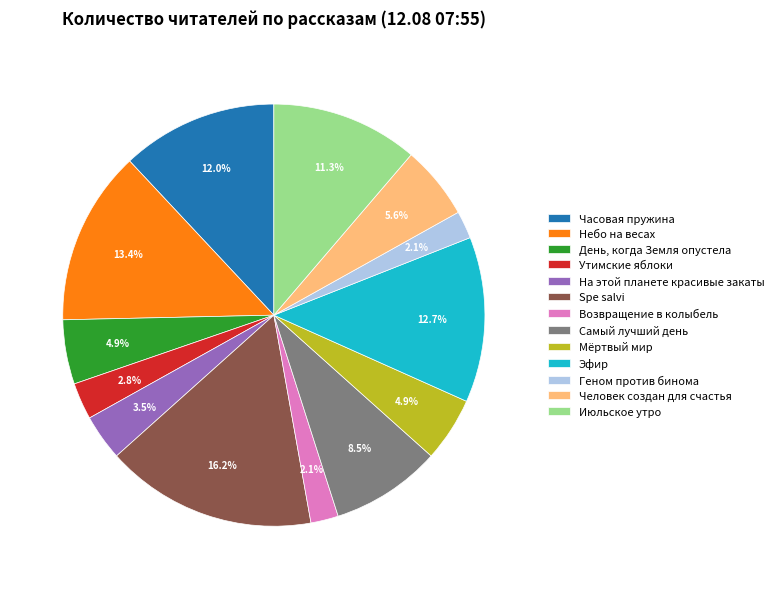

Which category has the biggest portion of the pie?

Spe salvi